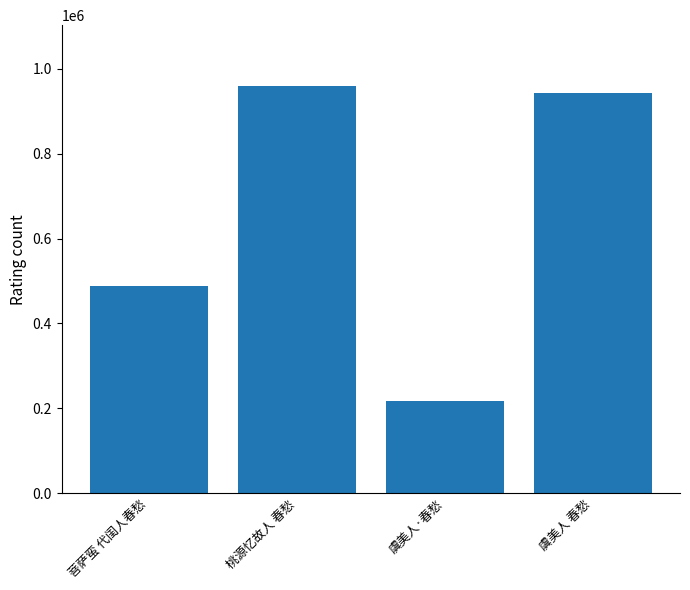

Reading right to left, transcribe all the data shown in this chart.

虞美人 春愁=941808	虞美人·春愁=218227	桃源忆故人 春愁=958845	菩萨蛮 代闺人春愁=487552